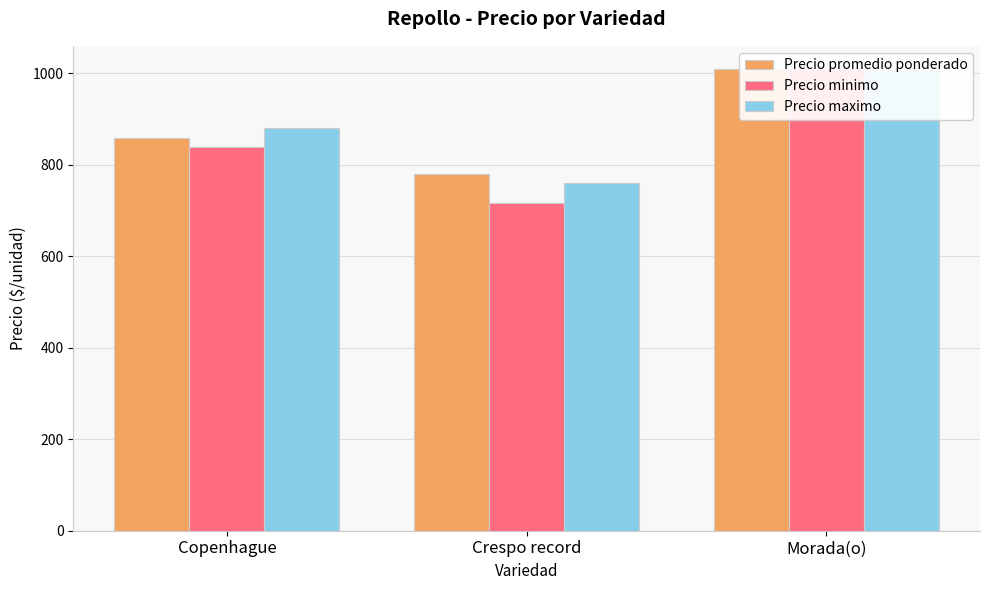

What is the maximum value for Precio promedio ponderado?

1010